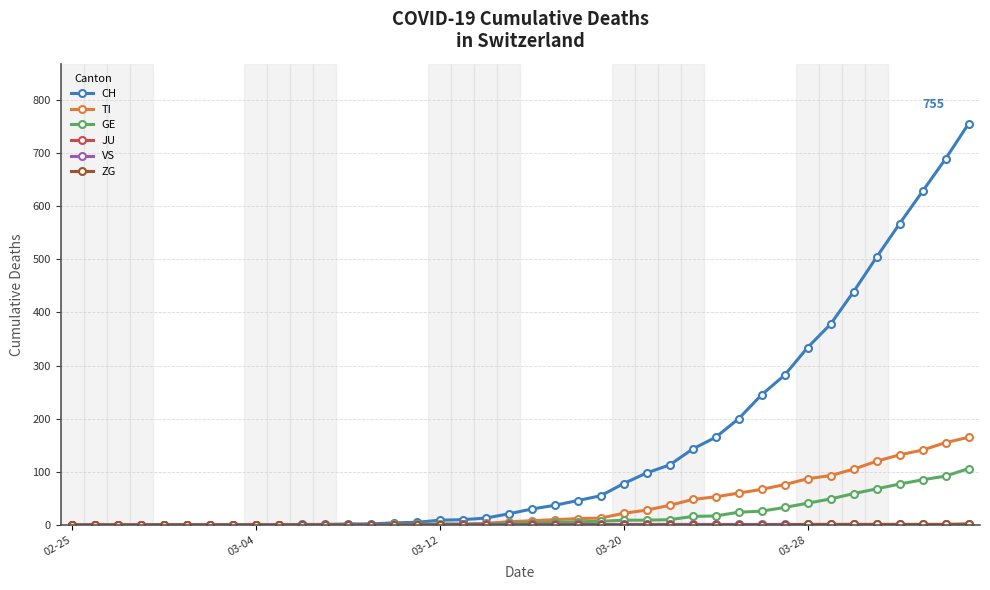

Does the chart display data point markers on the line(s)?

Yes